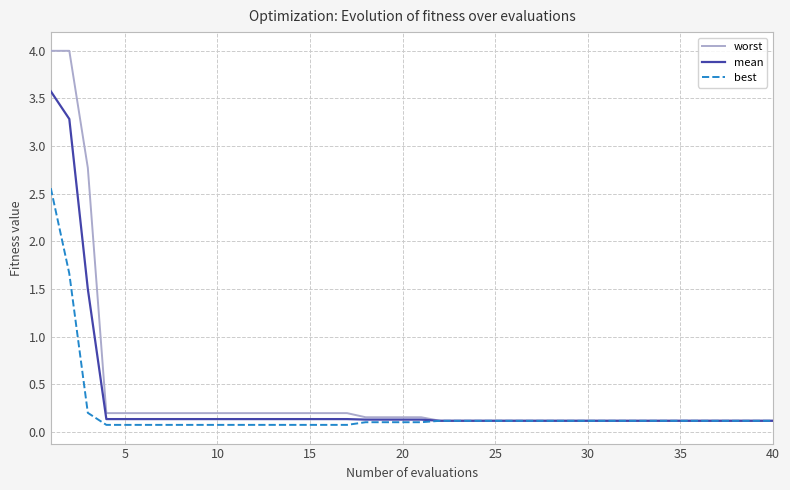

Count the number of data series in this chart.

3